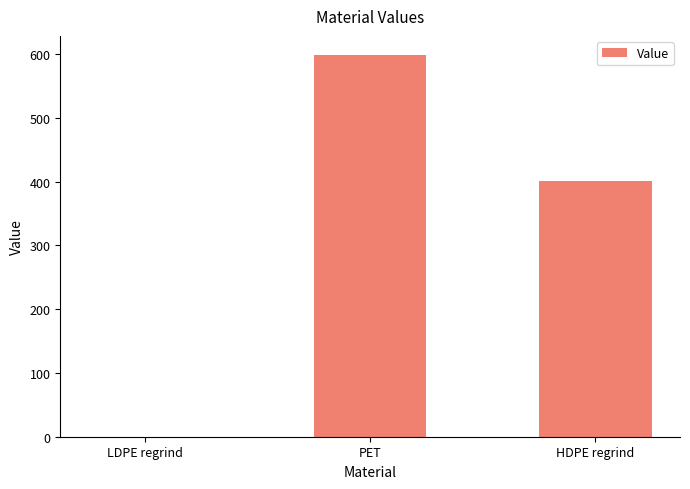

How many positive values are there?

2